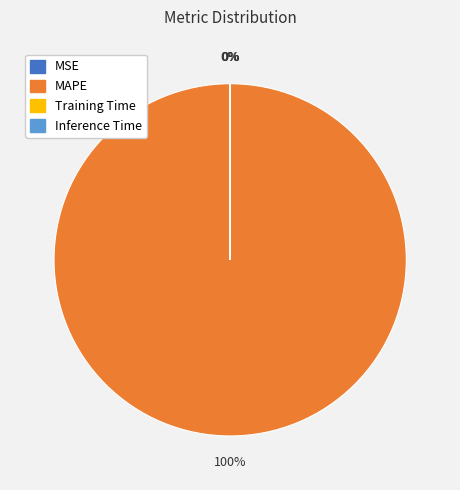

To the nearest percent, what is the difference between the largest and smallest slice percentages?

100%